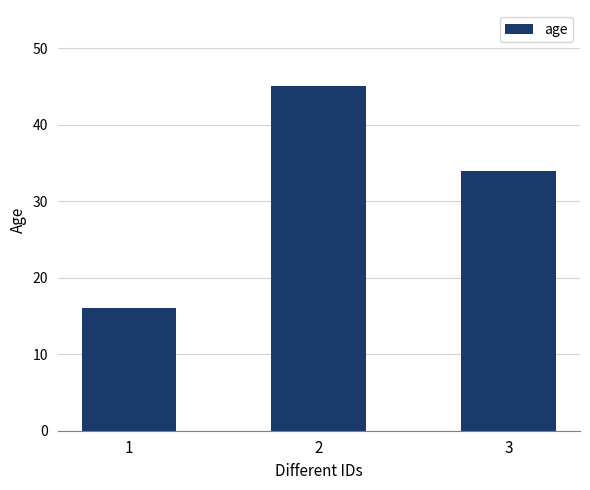

What is the smallest value displayed?

16